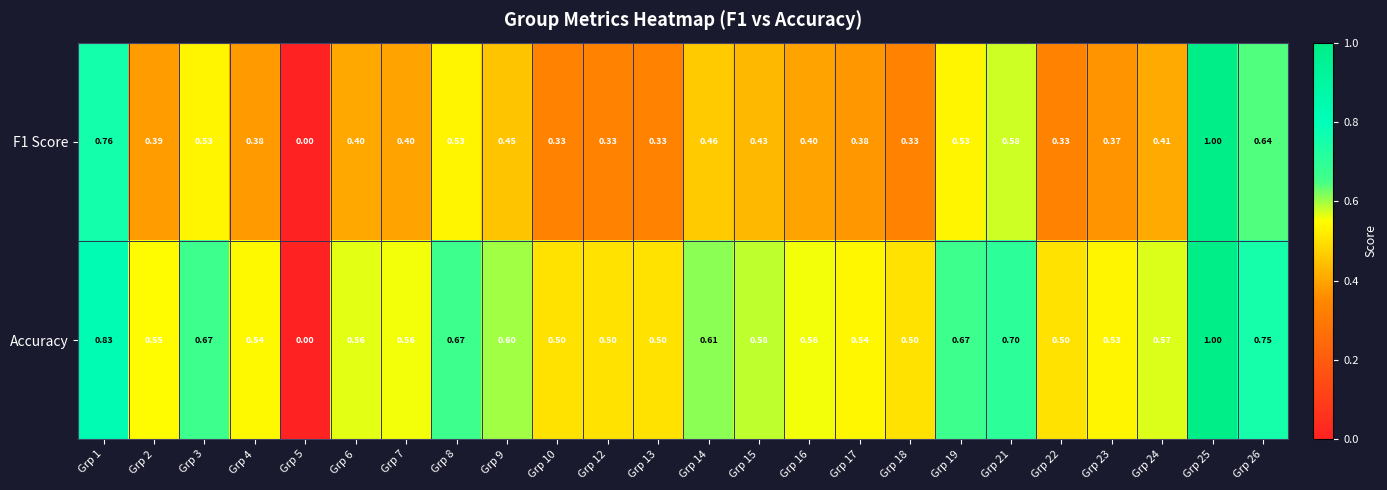

Rank the series at Grp 6 from highest to lowest value.

Accuracy, F1 Score